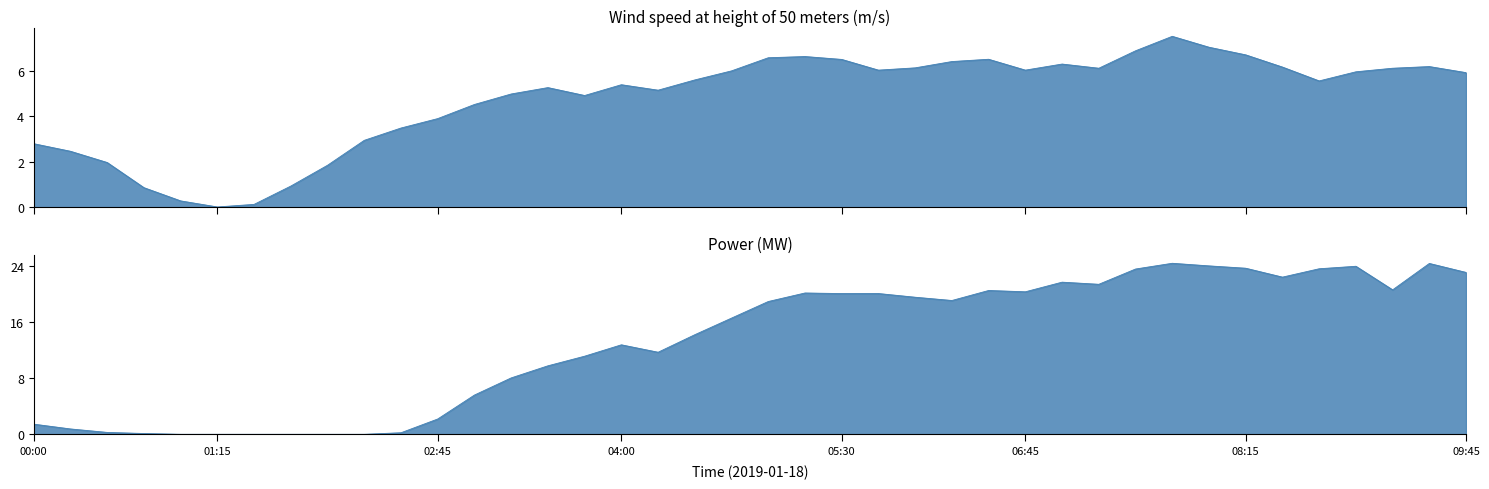

Between 2019-01-18 05:00:00 and 2019-01-18 03:45:00, which is larger?

2019-01-18 05:00:00